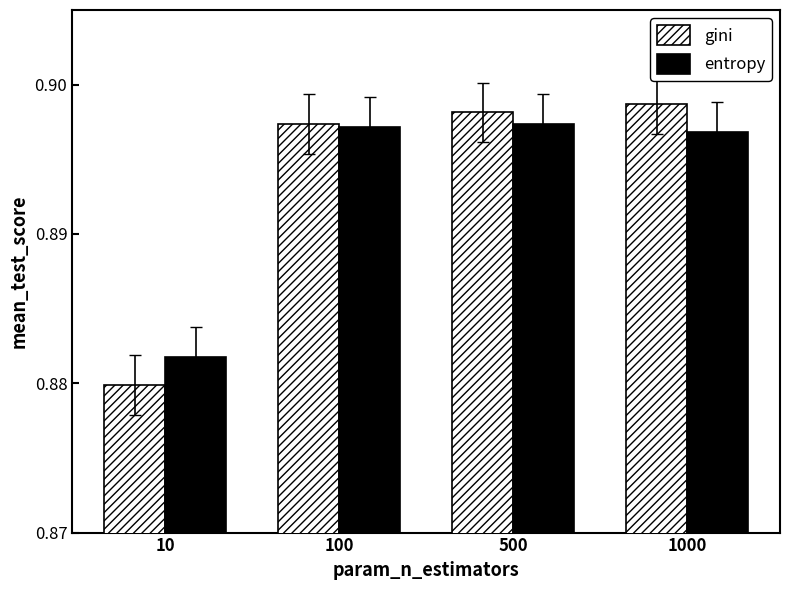

Is the value of entropy at 1000 greater than the value of gini at 1000?

No